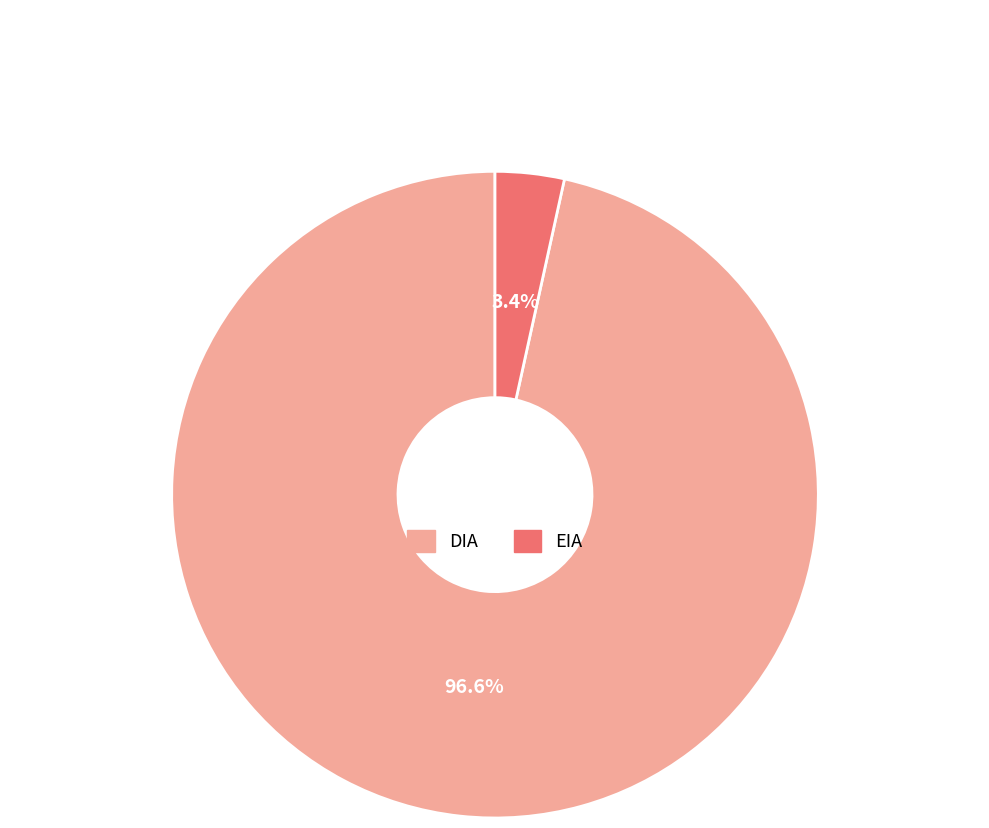

Between DIA and EIA, which is larger?

DIA